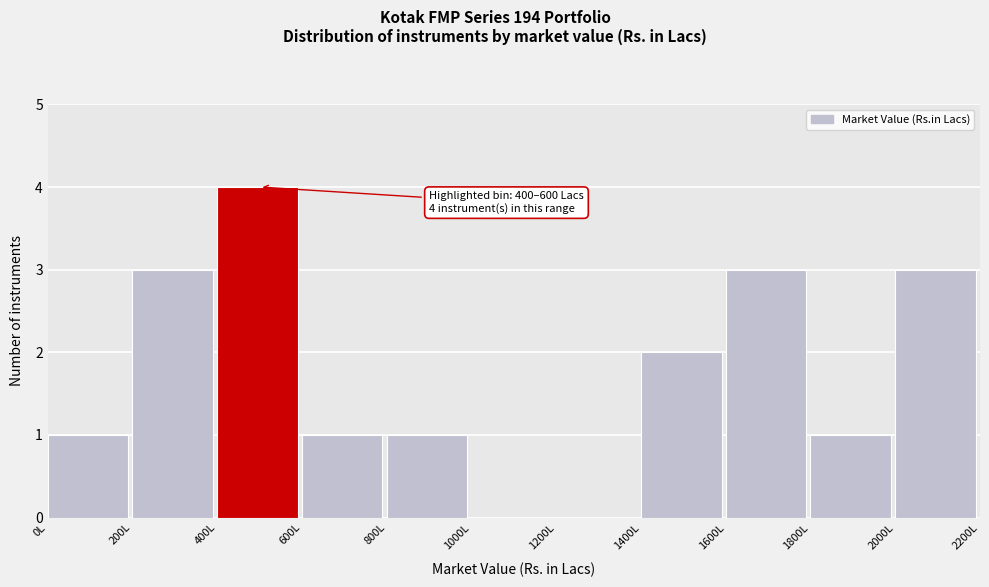

Over which range of the x-axis is the bar tallest?

400 to 600